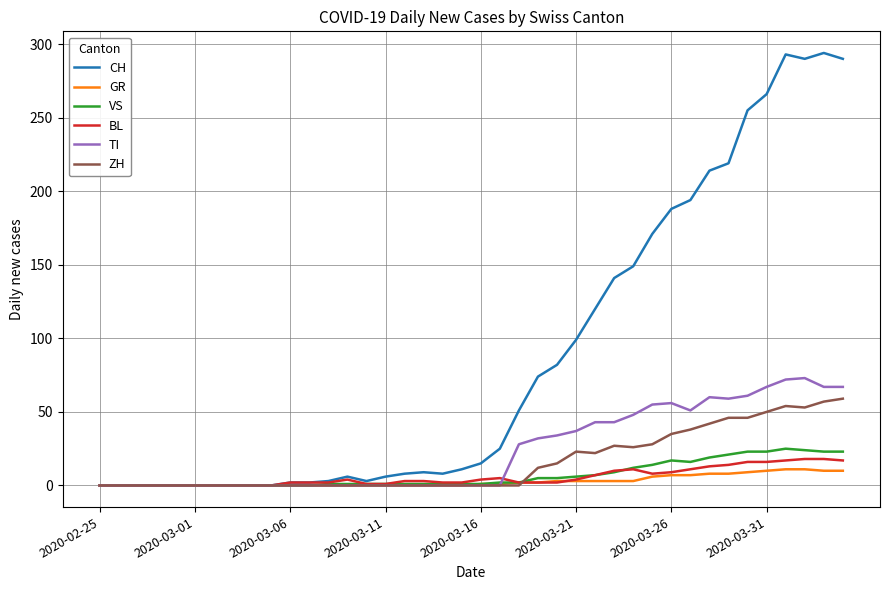

What is the highest value of the CH series?

294